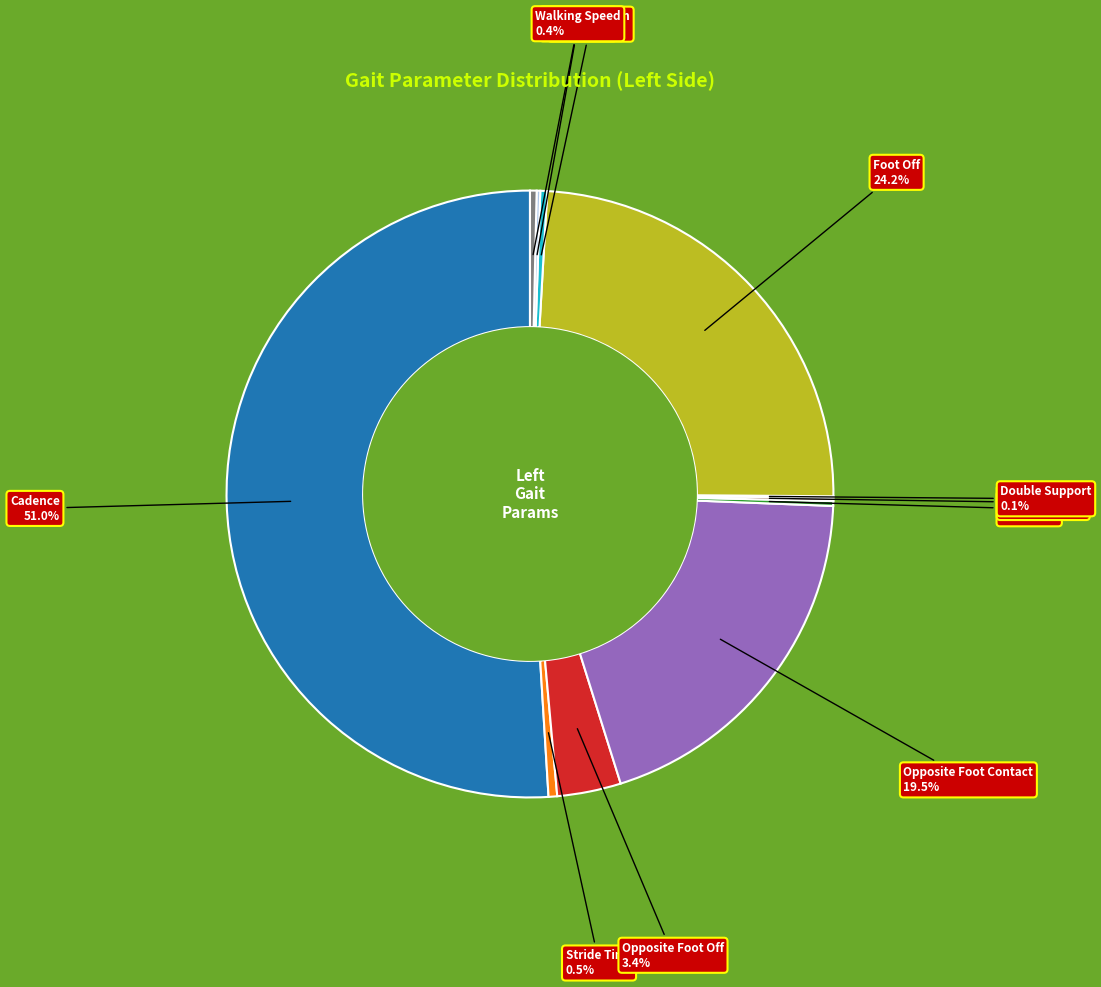

Between Foot Off and Opposite Foot Contact, which is larger?

Foot Off